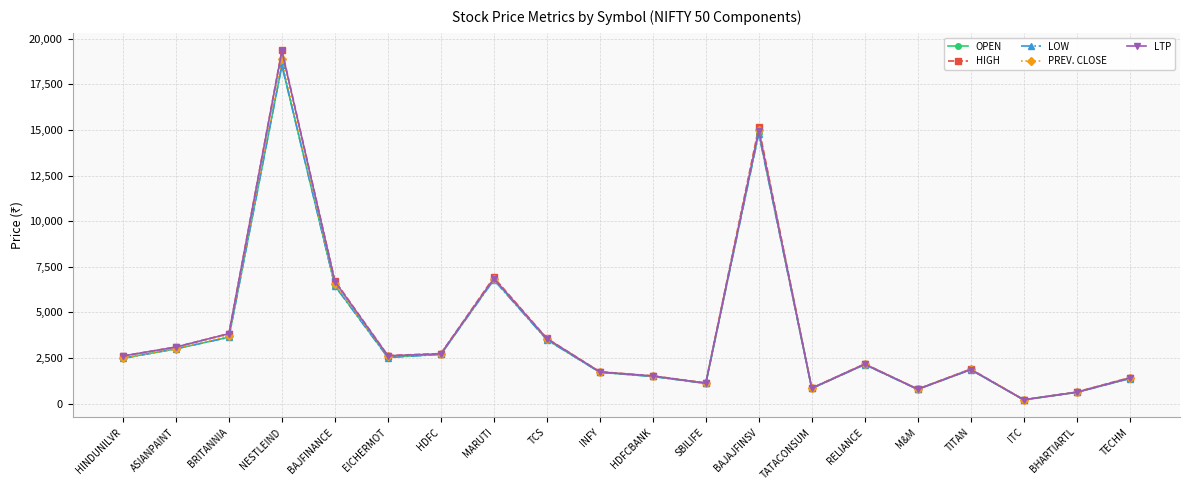

At which category is the sum across all series the highest?

NESTLEIND